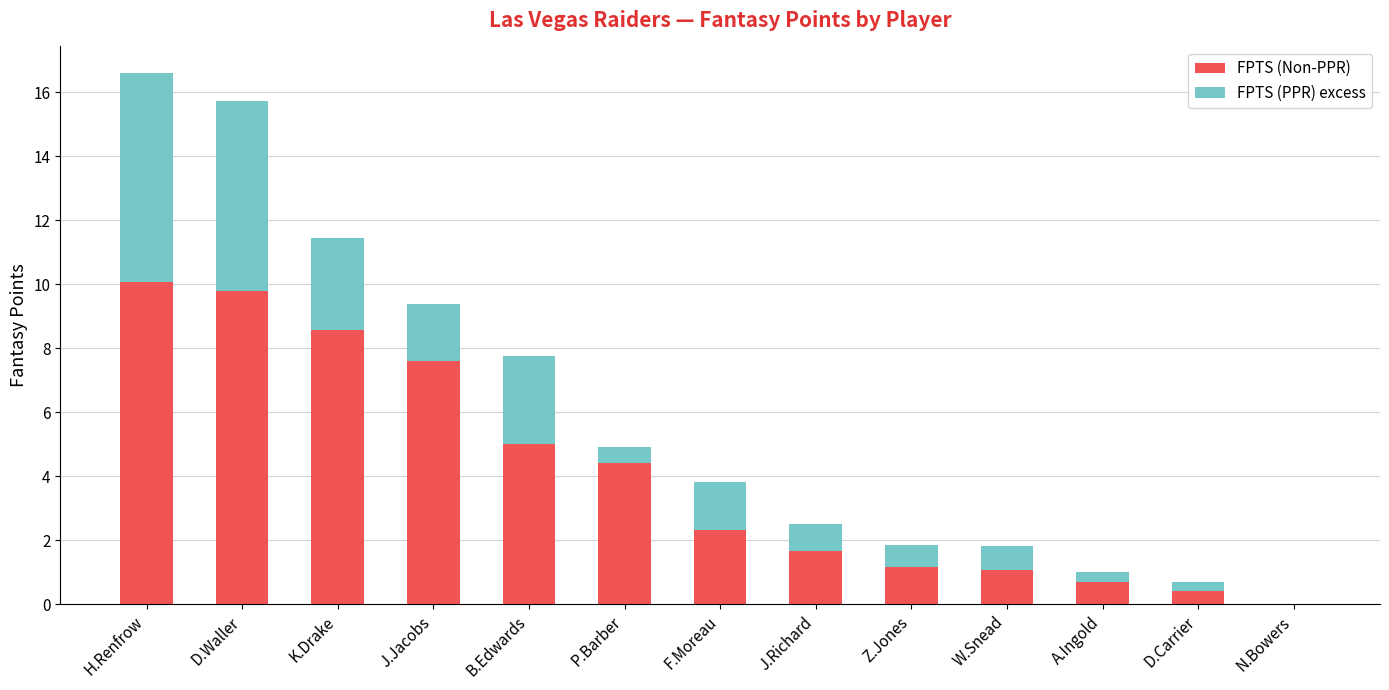

What is the difference between the FPTS (Non-PPR) values at P.Barber and D.Carrier?

4.0